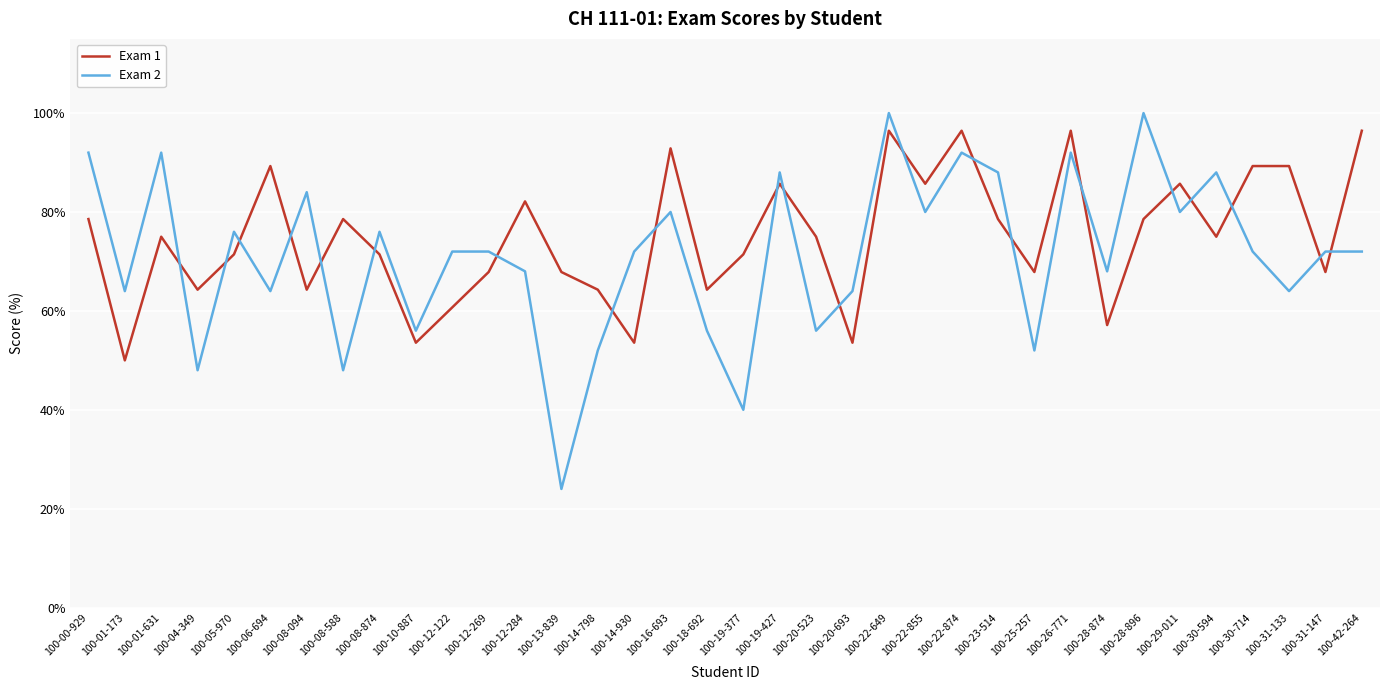

How many lines are shown in the chart?

2